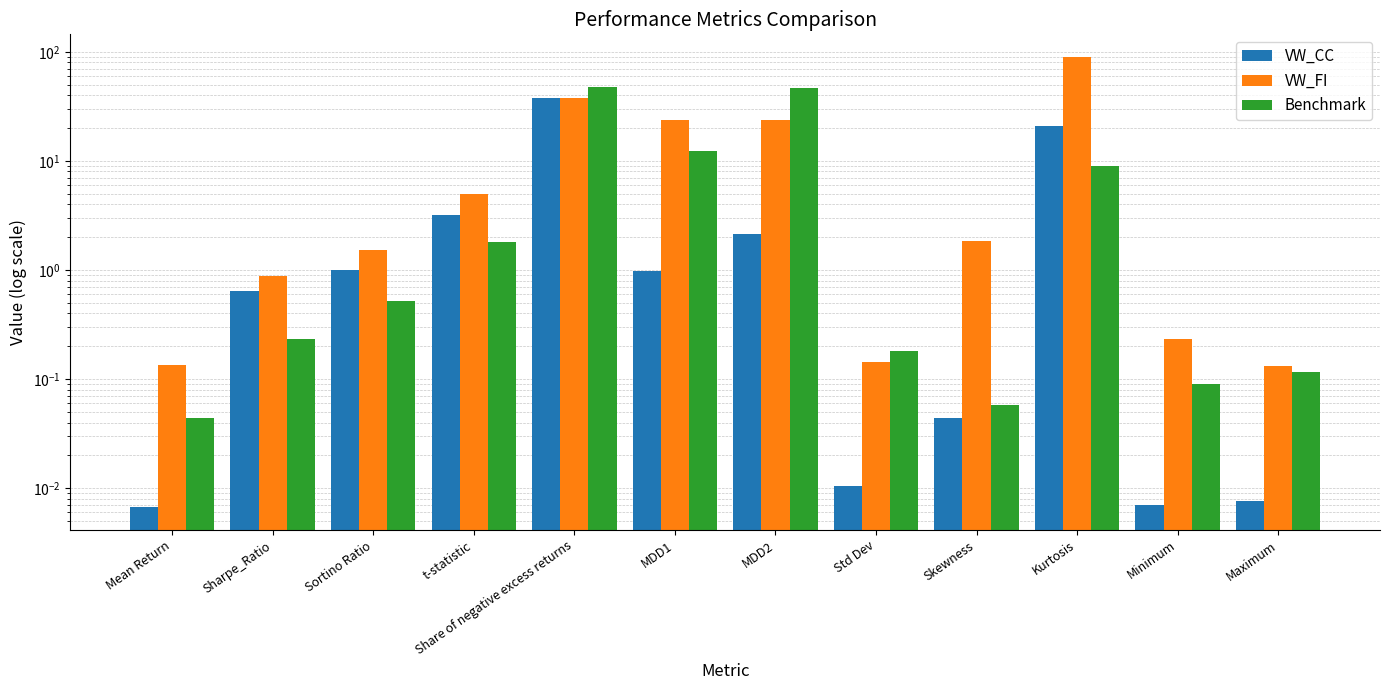

What is the label of the 7th bar from the left?

MDD2